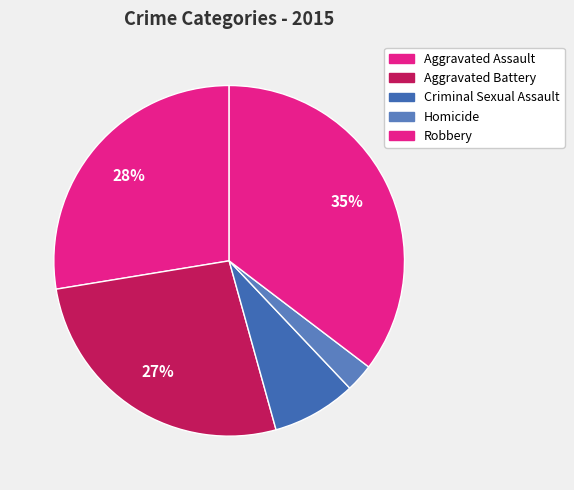

Count the number of slices in the pie.

5